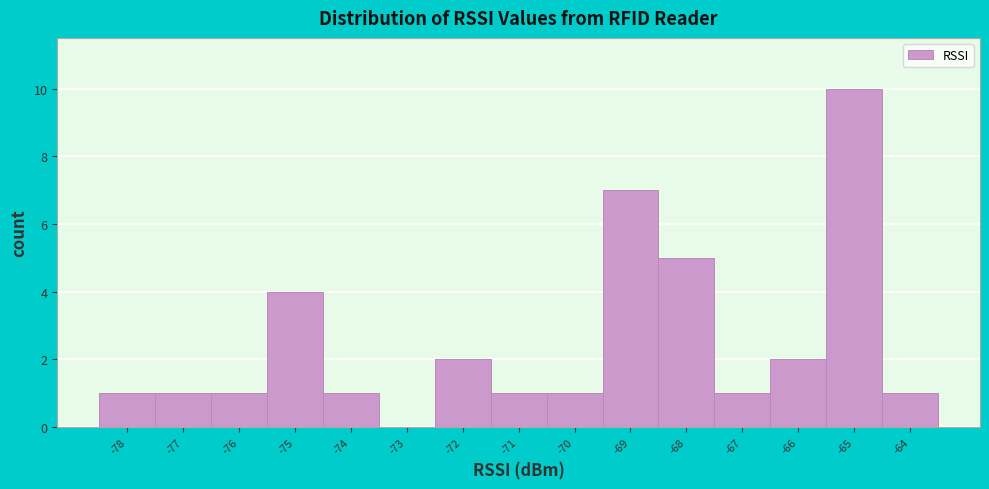

How tall is the bar that spans -66.5 to -65.5 on the x-axis? The values are not printed on the chart, so give them approximately, as read against the axis.

2